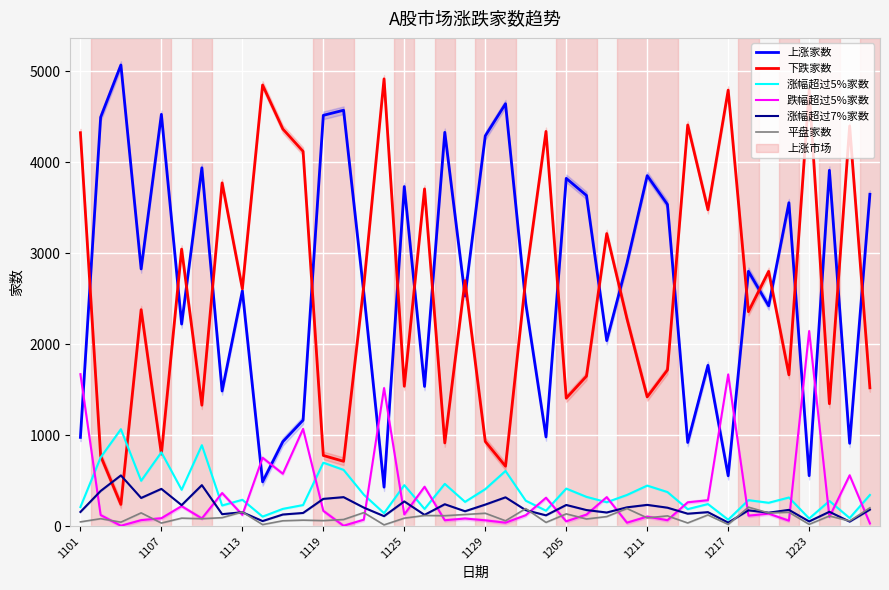

List the series in order of their peak value, lowest first.

平盘家数, 涨幅超过7%家数, 涨幅超过5%家数, 跌幅超过5%家数, 下跌家数, 上涨家数